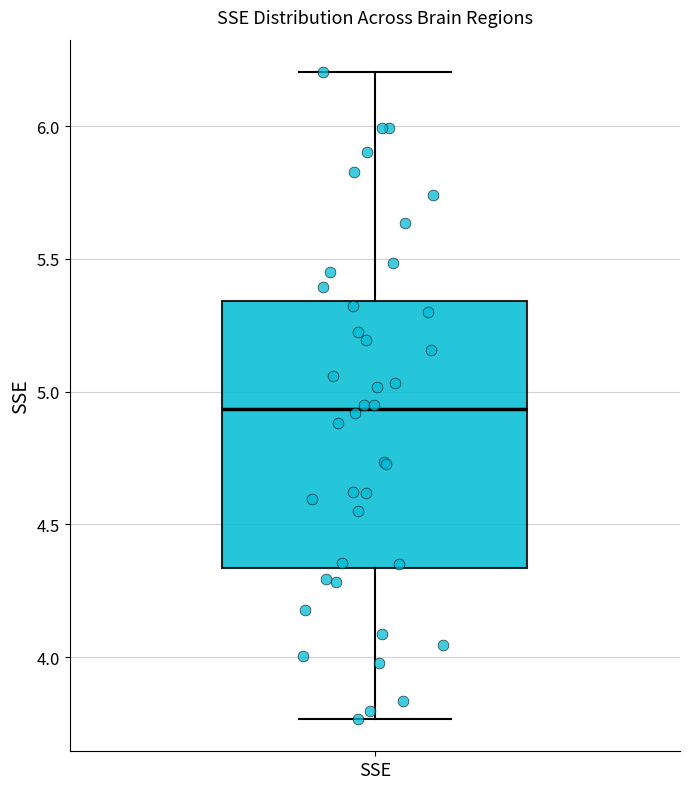

Read this box plot against the y-axis: the position of the median line, the range covered by the box, and the ends of both whiskers. The values are not printed on the chart, so give them approximately, as read against the axis.

median 4.95, box 4.35 to 5.35, whiskers 3.75 to 6.20